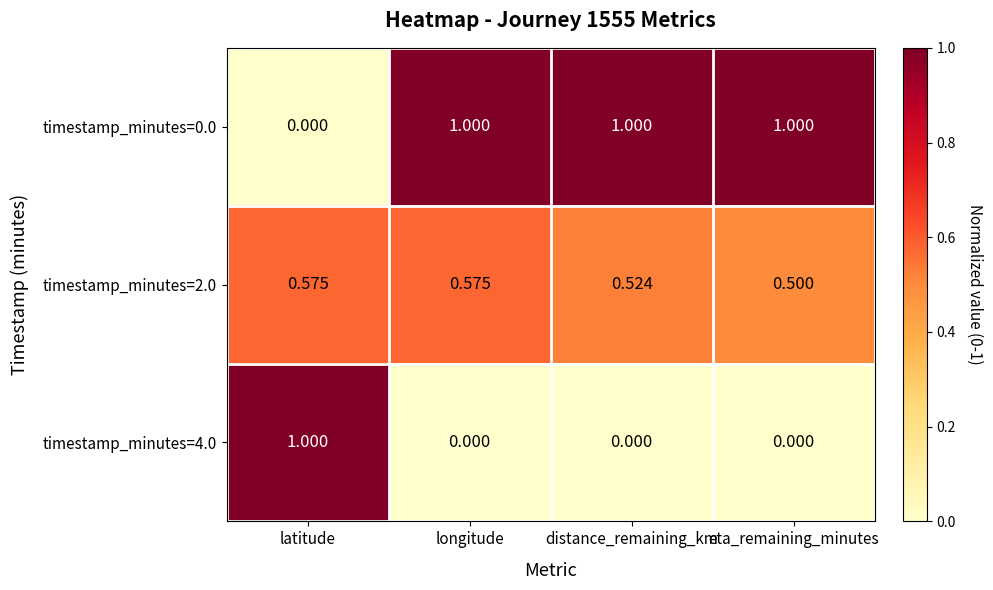

How many data points does each series have?

4